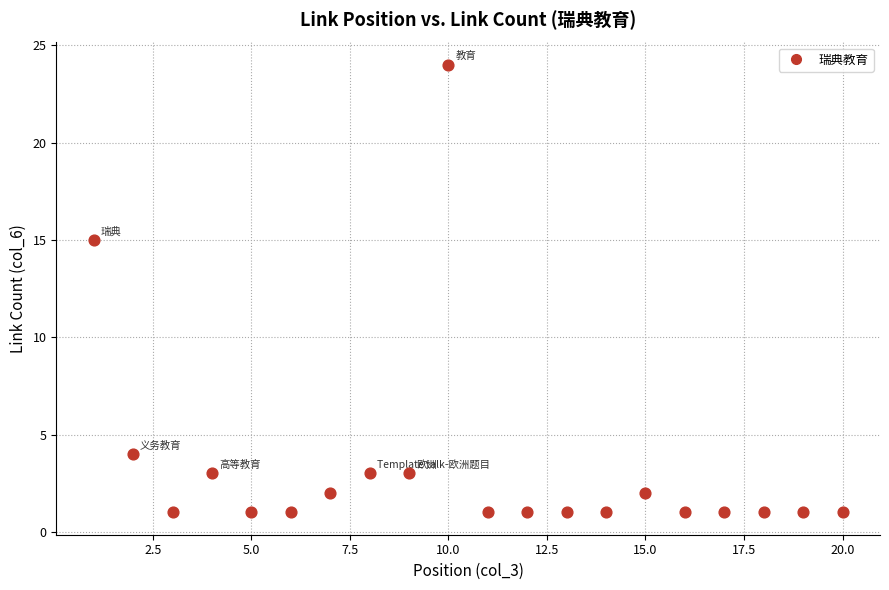

What is the range of Y values (max minus min)?

23